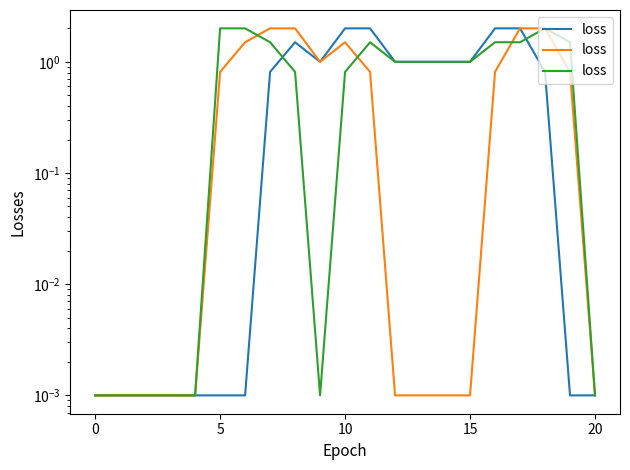

How many values exceed 1?

8